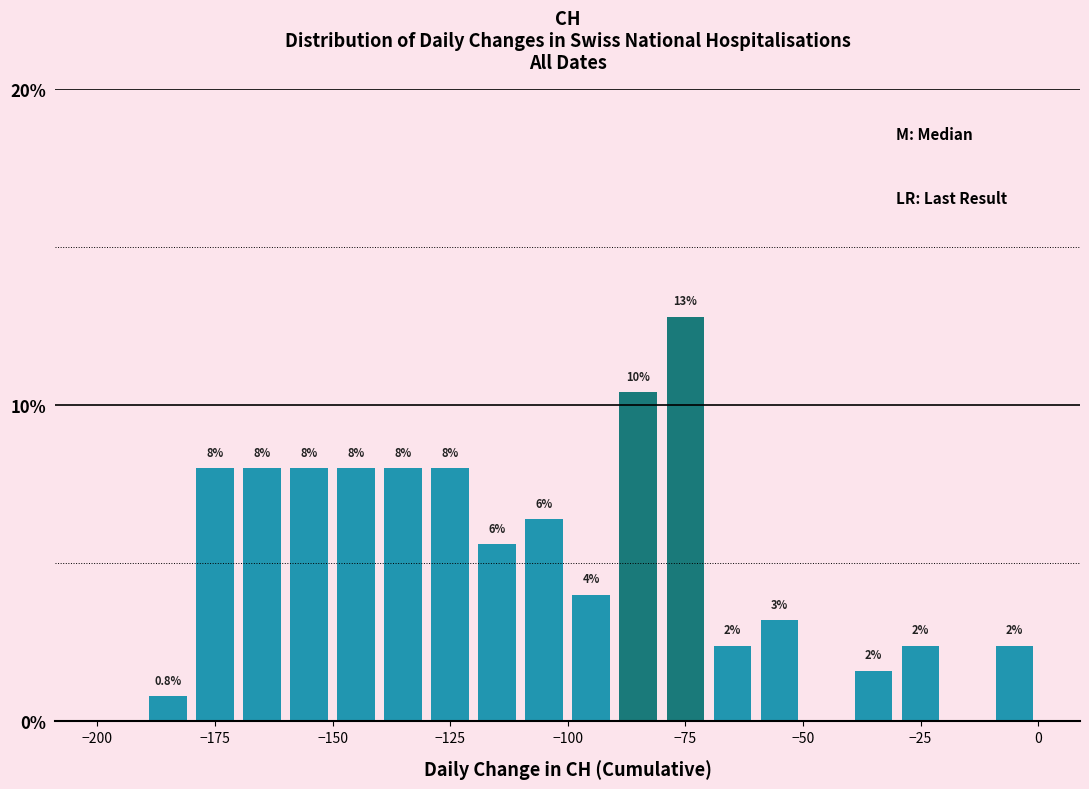

Around what value on the x-axis is the tallest bar? Give the approximate position of its centre, as read against the axis.

-75